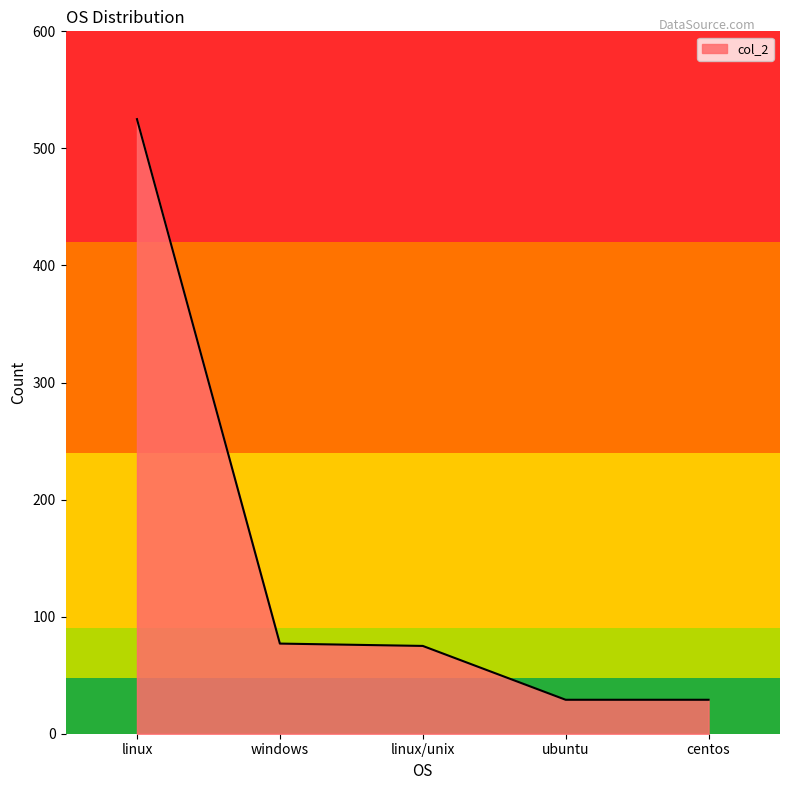

How many lines are shown in the chart?

1